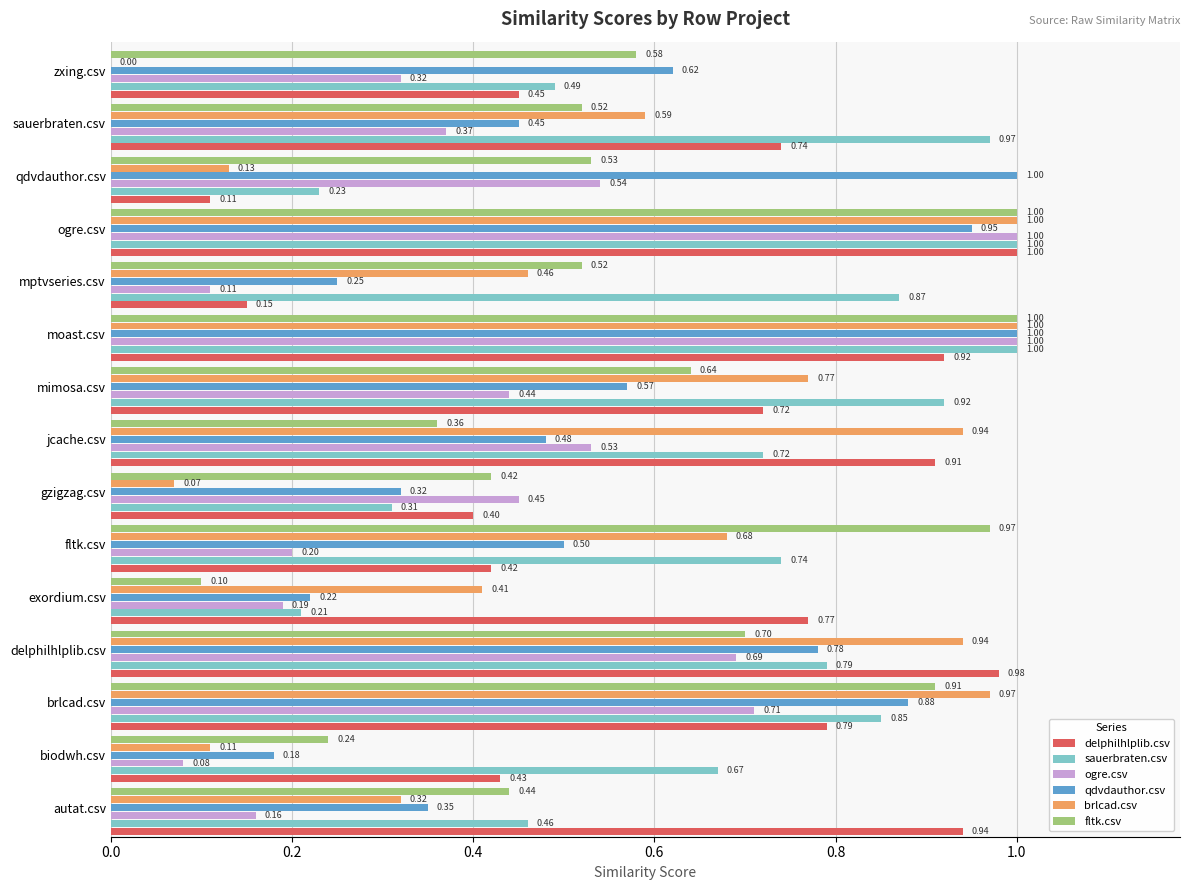

What is the sum of all sauerbraten.csv values?

10.2